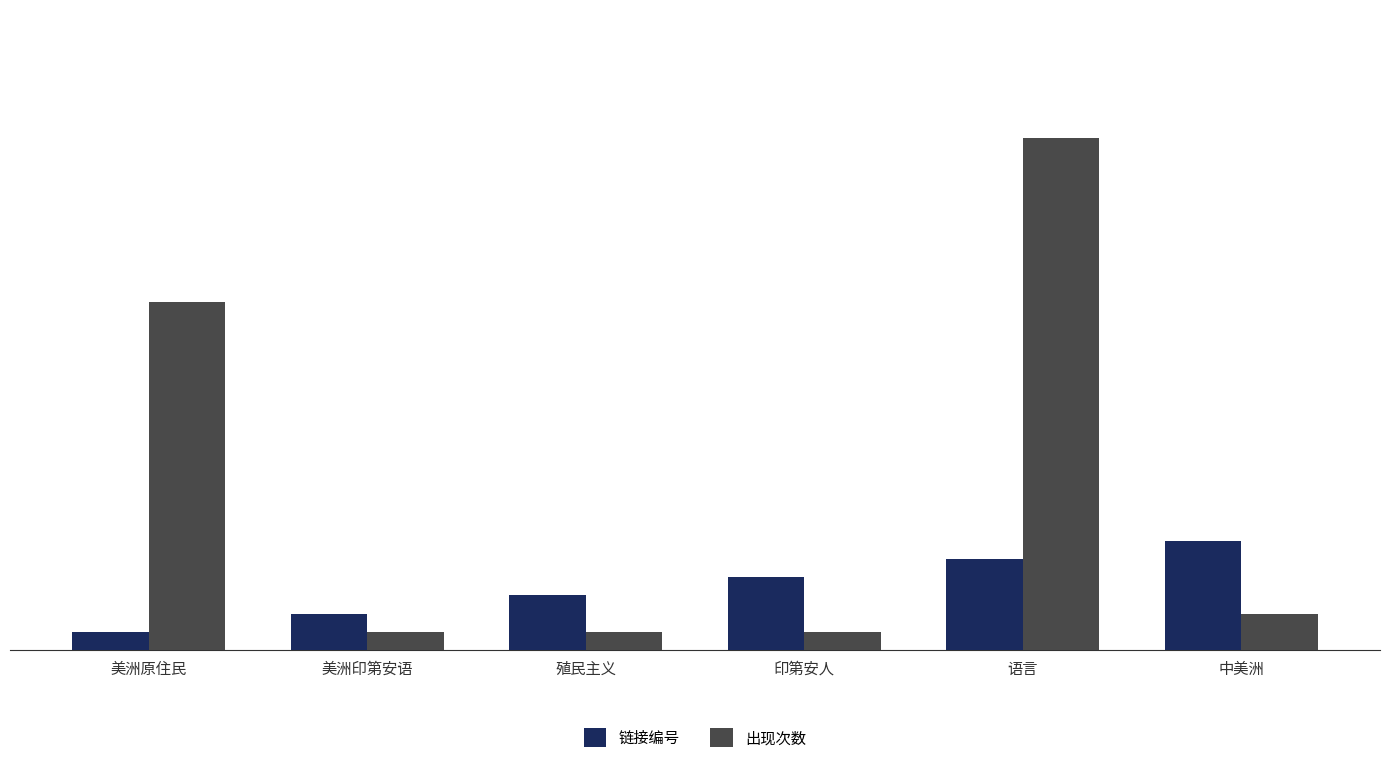

At 美洲印第安语, list the series in order from largest to smallest.

链接编号, 出现次数